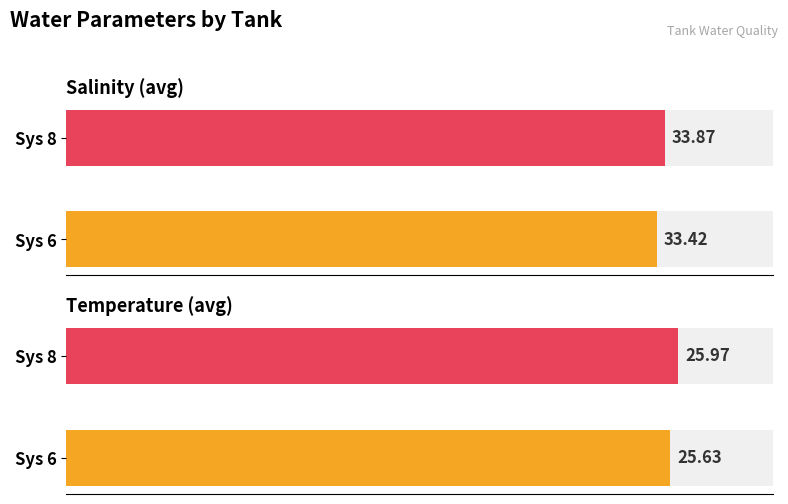

How many bars are there in total?

4